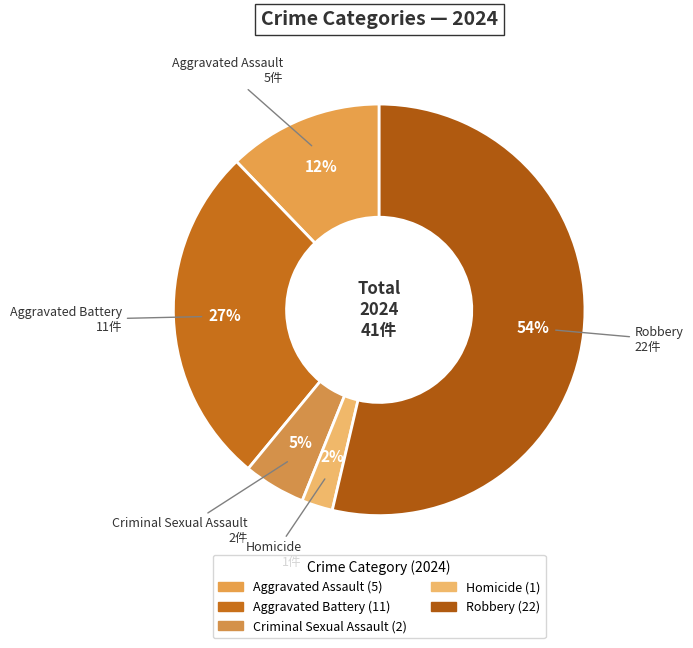

Does Aggravated Assault represent more than half of the total?

No